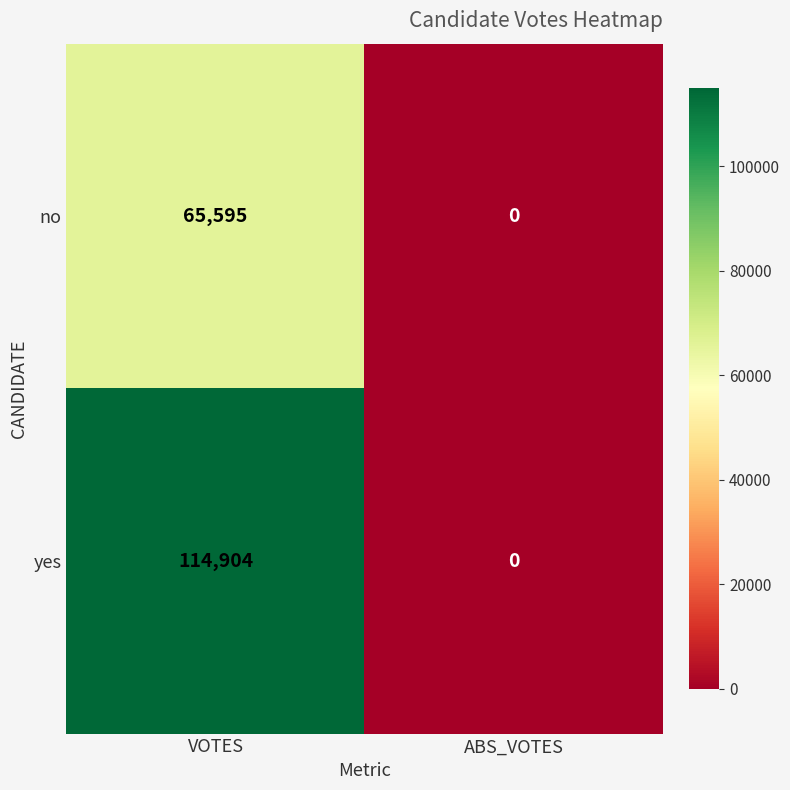

Where is no nearest to the value 32797?

ABS_VOTES